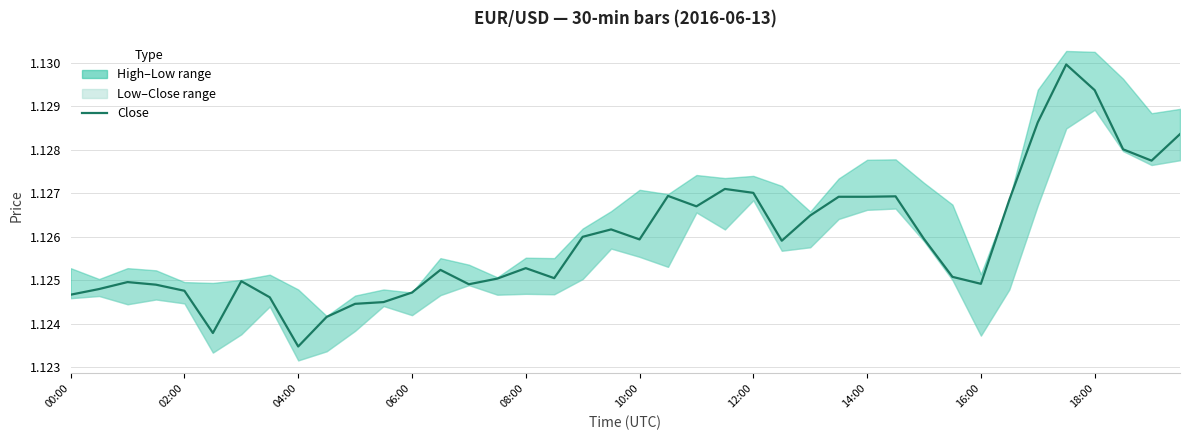

What is the average value?

1.1